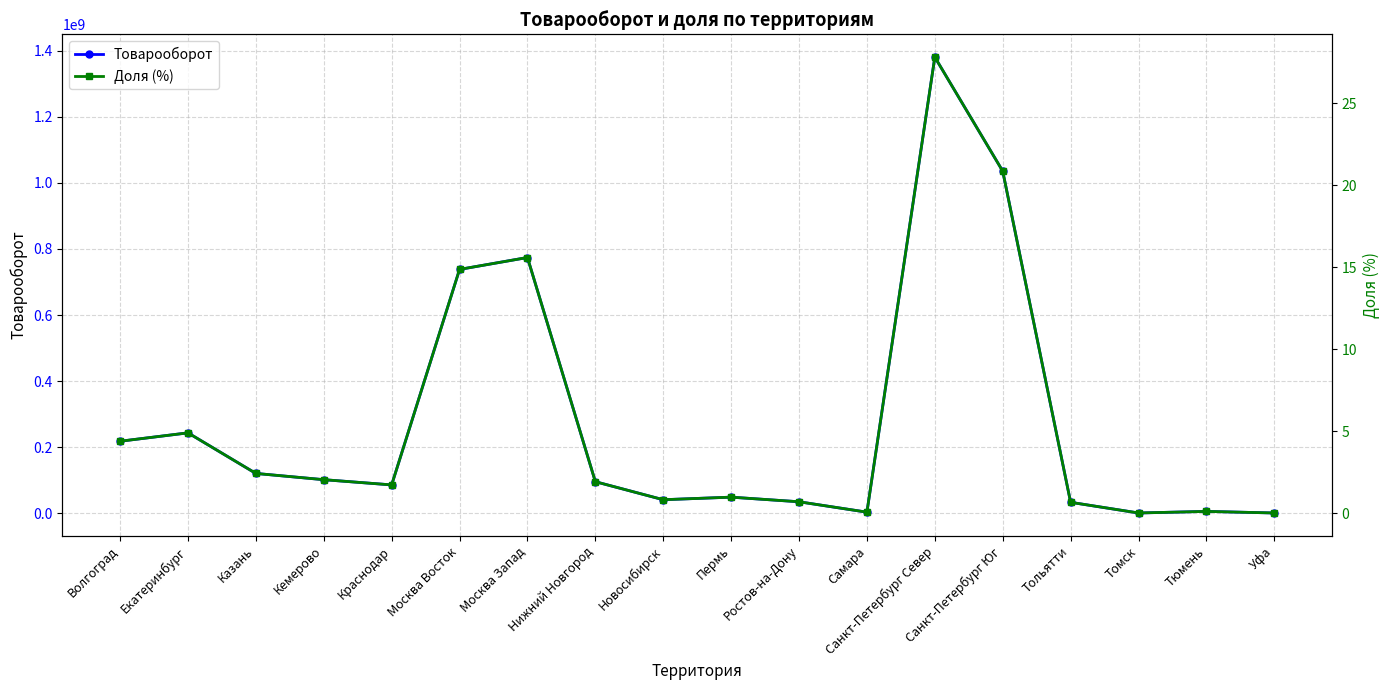

How many lines are shown in the chart?

2